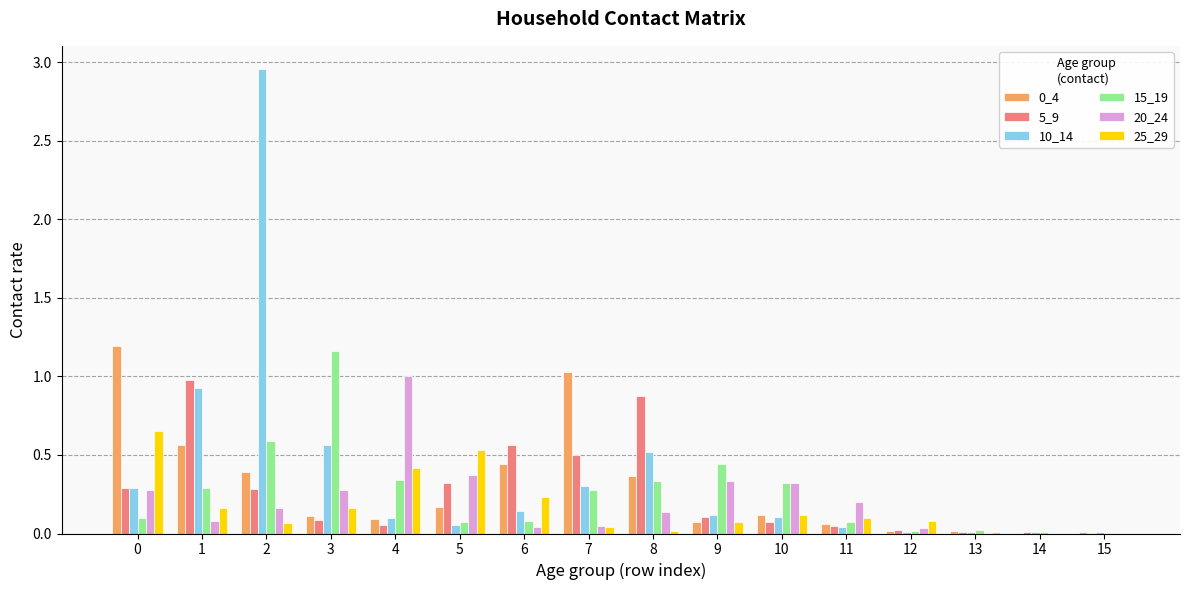

Is the value of 15_19 at 13 greater than the value of 20_24 at 9?

No